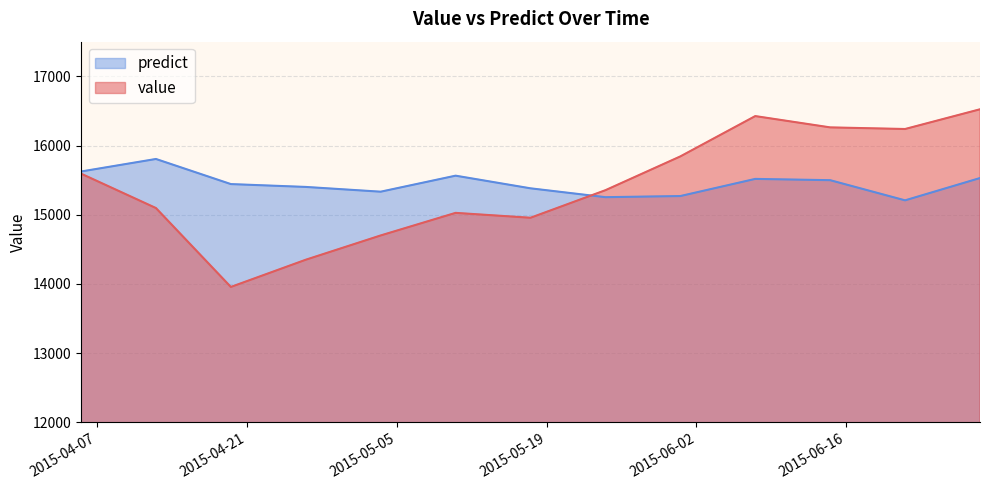

Reading left to right, what are all the values shown in this chart?

value: 2015-04-05 12:00:00=15593.6	2015-04-12 12:00:00=15096.7	2015-04-19 12:00:00=13956.7	2015-04-26 12:00:00=14349.8	2015-05-03 12:00:00=14700.6	2015-05-10 12:00:00=15026.8	2015-05-17 12:00:00=14956.2	2015-05-24 12:00:00=15354.3	2015-05-31 12:00:00=15842.4	2015-06-07 12:00:00=16424.9	2015-06-14 12:00:00=16261.7	2015-06-21 12:00:00=16238.3	2015-06-28 12:00:00=16523.1
predict: 2015-04-05 12:00:00=15624.2	2015-04-12 12:00:00=15805.3	2015-04-19 12:00:00=15442.6	2015-04-26 12:00:00=15401.5	2015-05-03 12:00:00=15332.8	2015-05-10 12:00:00=15564.1	2015-05-17 12:00:00=15381.4	2015-05-24 12:00:00=15253.5	2015-05-31 12:00:00=15269.8	2015-06-07 12:00:00=15517.5	2015-06-14 12:00:00=15499.0	2015-06-21 12:00:00=15207.7	2015-06-28 12:00:00=15529.8